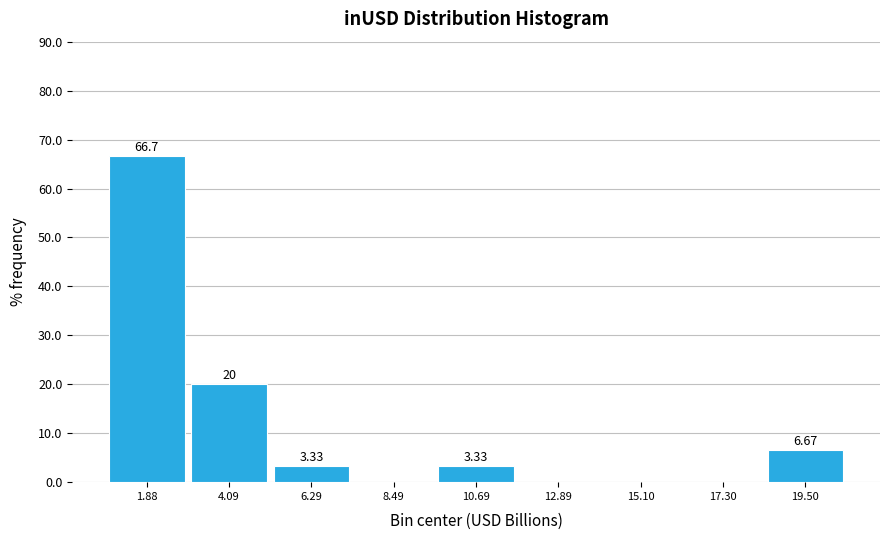

Over which range of the x-axis is the bar tallest?

1.0 to 3.0